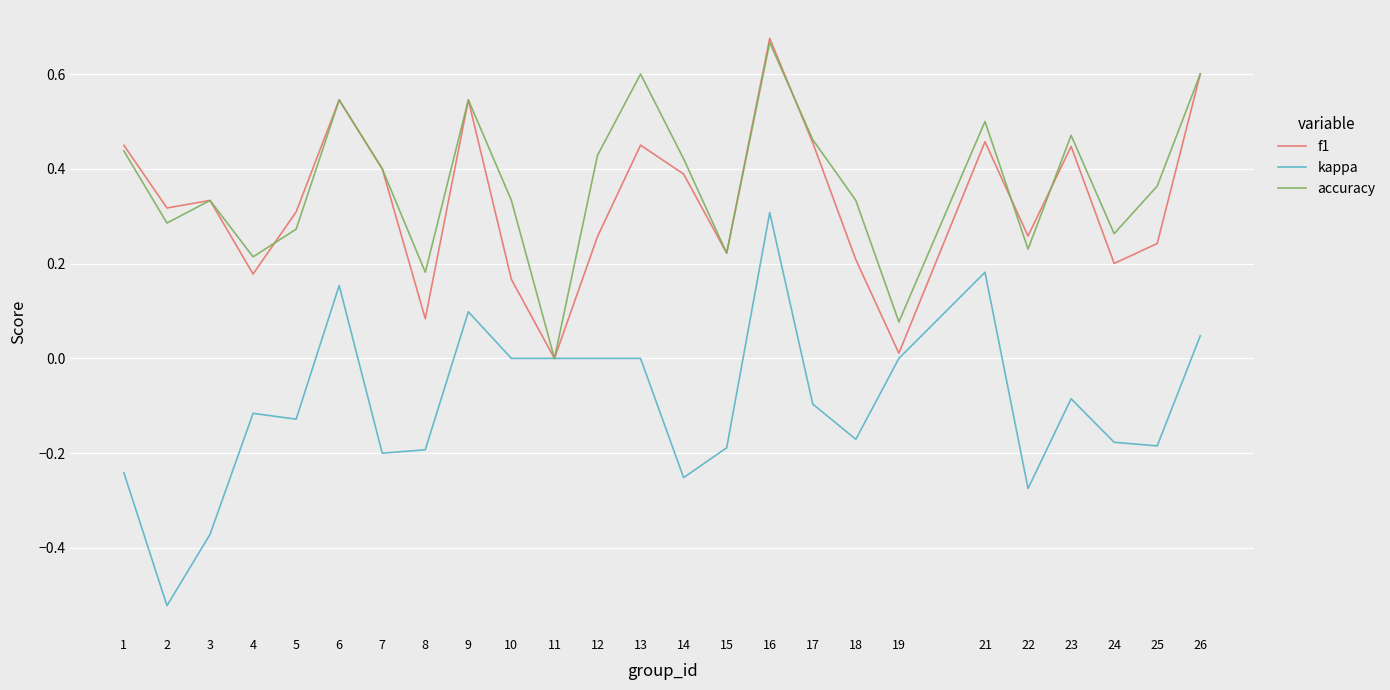

The value of kappa at 17 is -0.1. True or false?

True